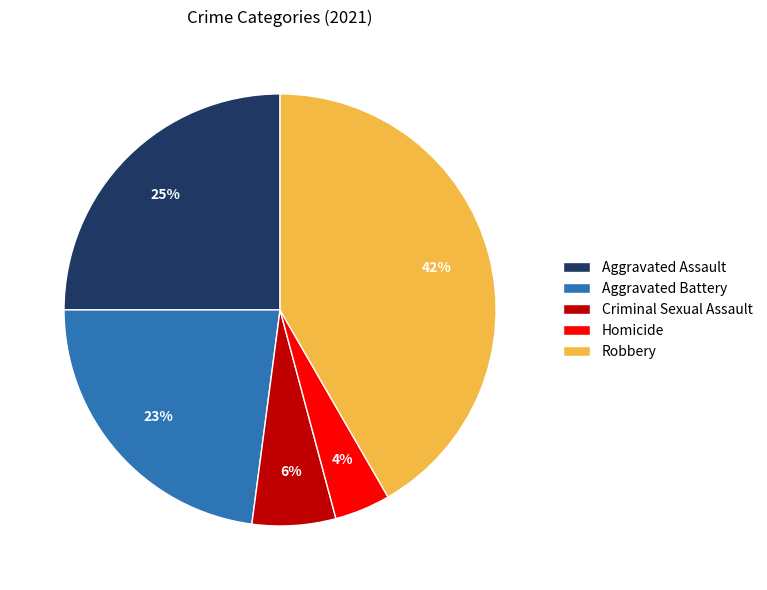

How many segments does this pie chart have?

5